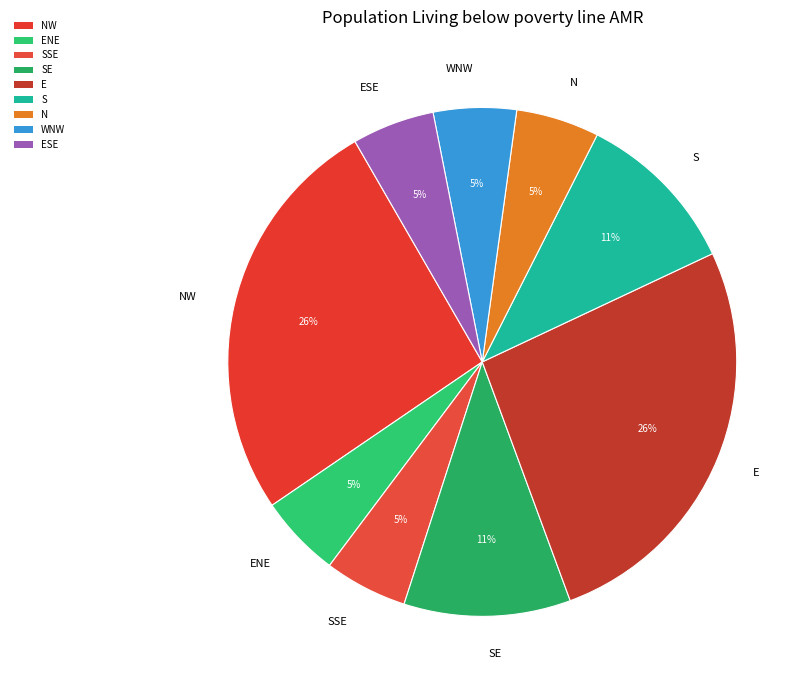

To the nearest percent, what percentage of the pie is ESE?

5%